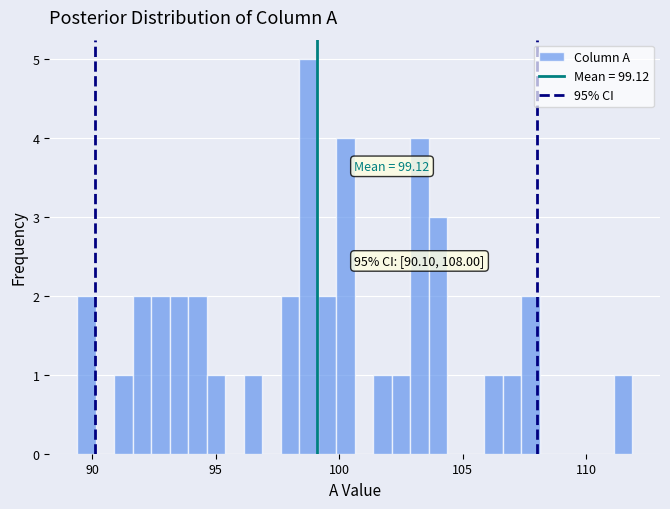

Read against the x-axis, roughly where is the centre of the tallest bar?

99.0